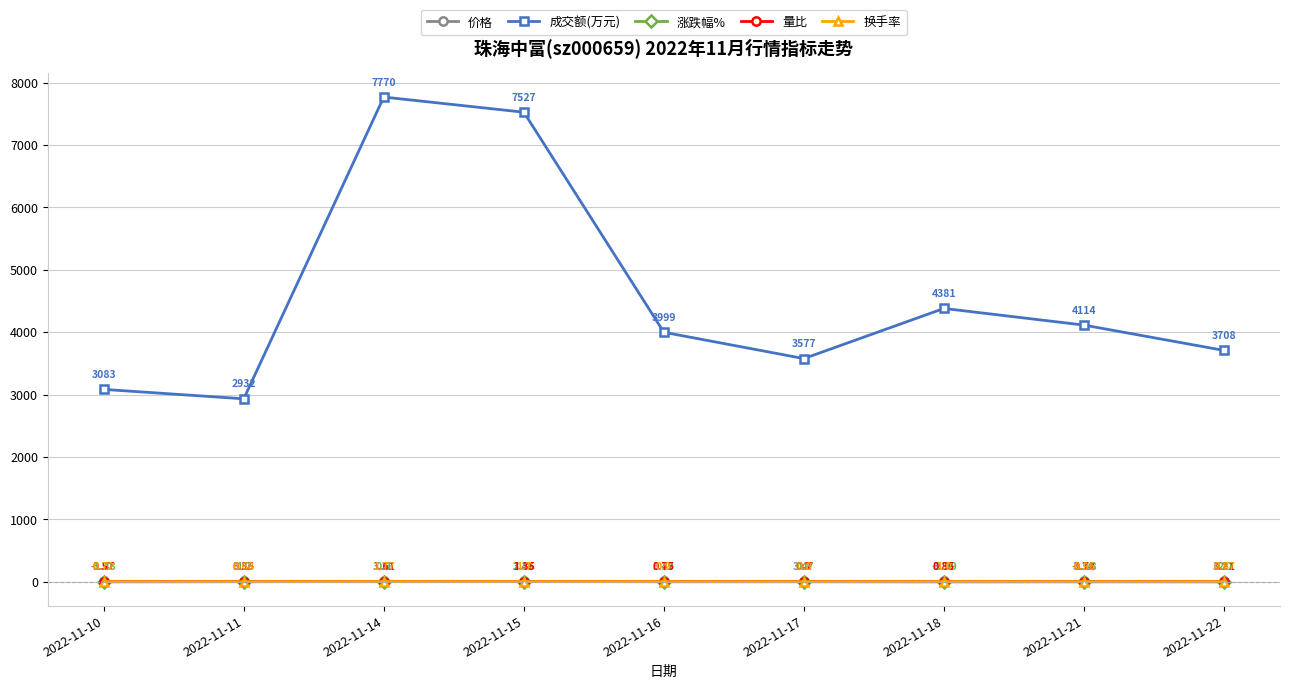

Between 2022-11-11 and 2022-11-21, which series saw the biggest shift?

成交额(万元)